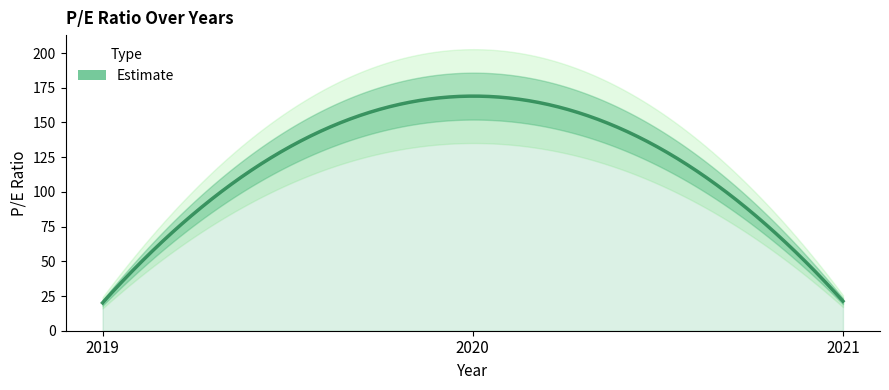

What is the average value?

70.1